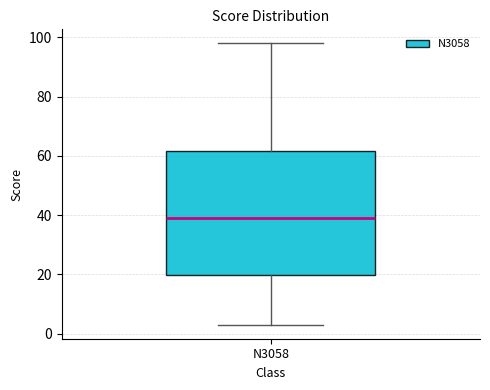

Where is the lower edge of the box for N3058 on the y-axis? The values are not printed on the chart, so give them approximately, as read against the axis.

20